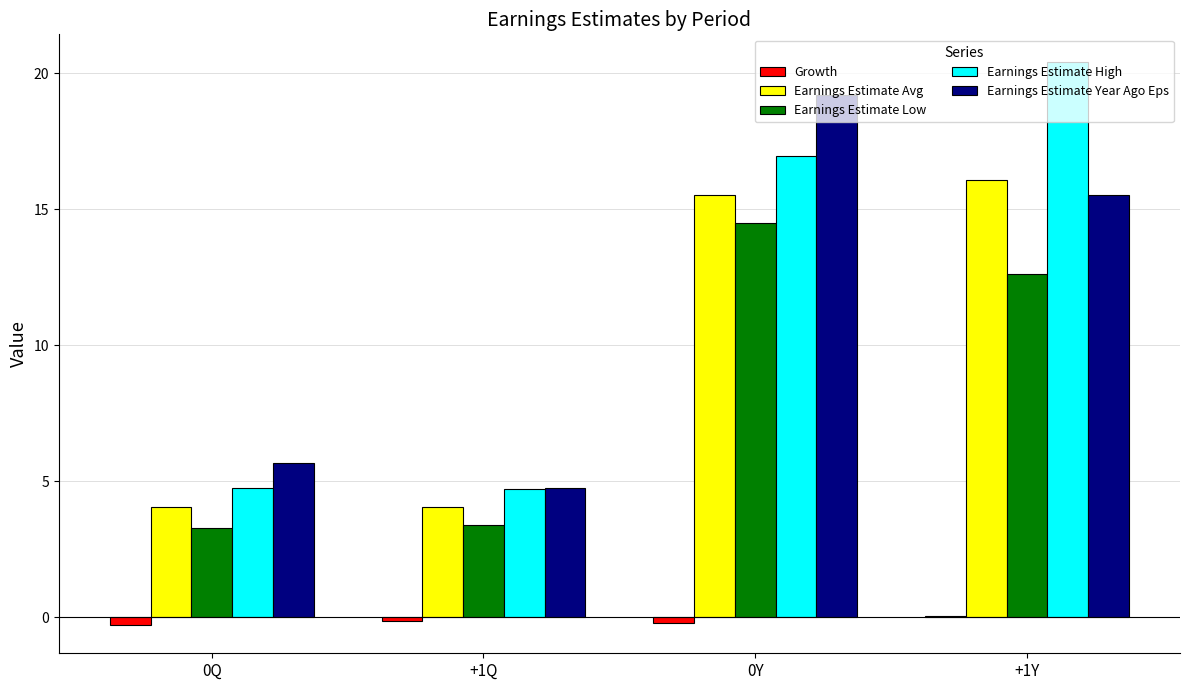

What is the maximum value for Earnings Estimate Year Ago Eps?

19.2